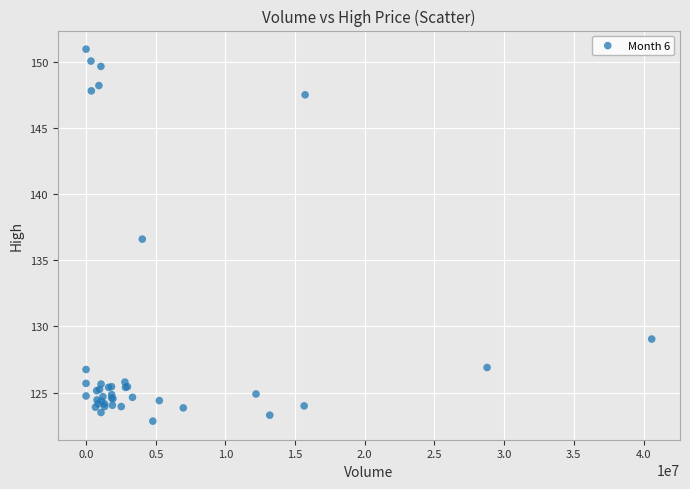

What Y value in the scatter plot is closest to 136?

136.6